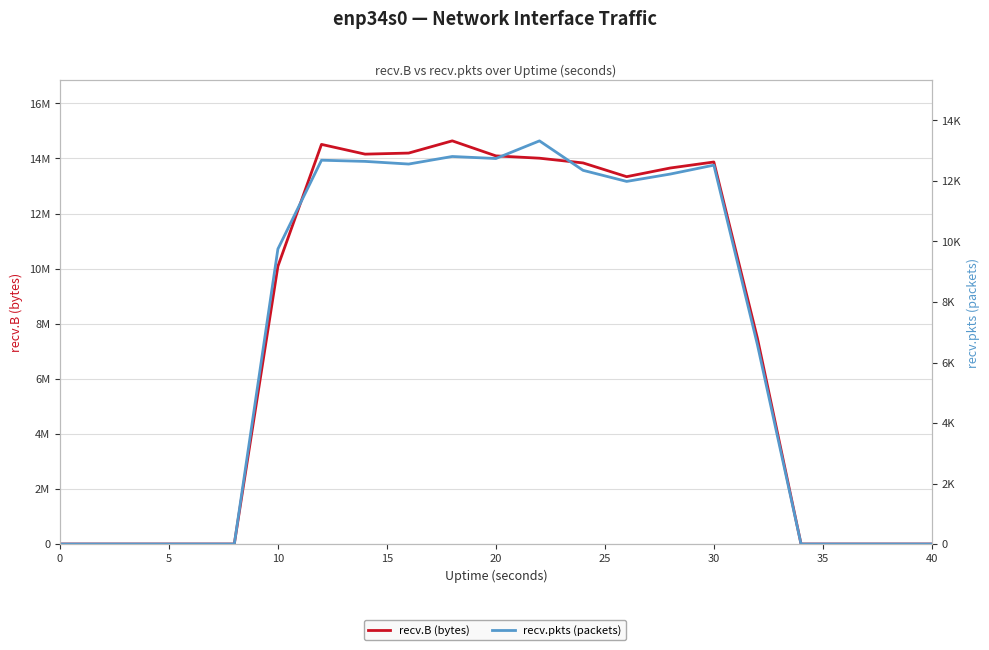

True or false: recv.pkts (packets) and recv.B (bytes) intersect in this chart.

False